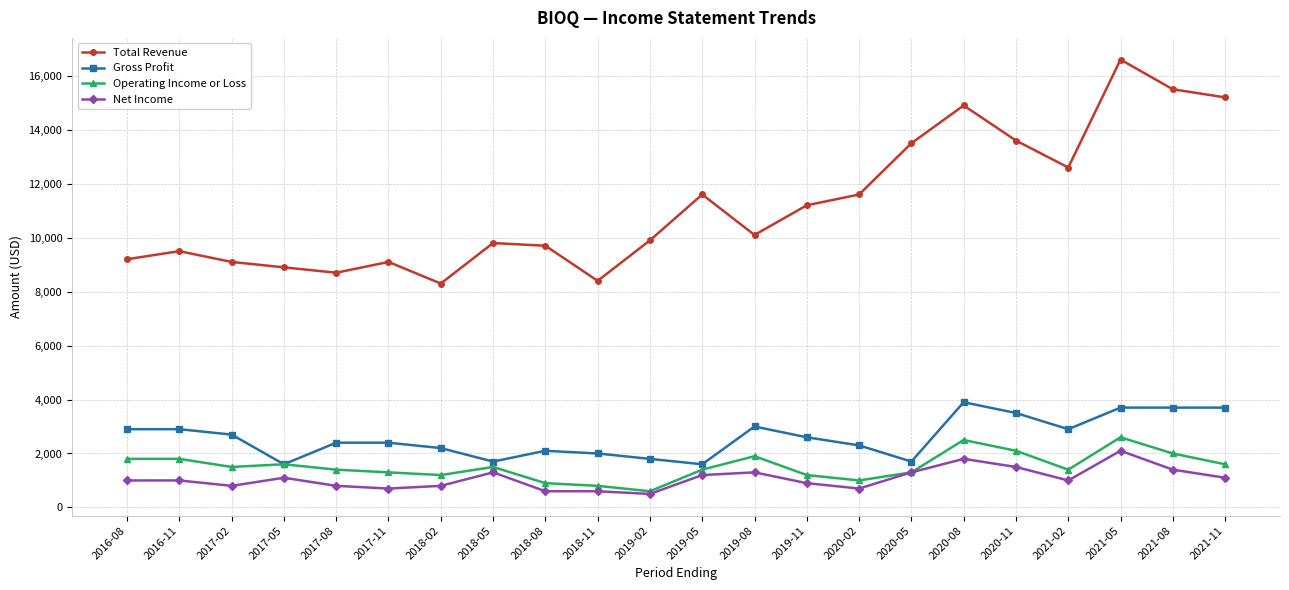

How many series are shown in this chart?

4